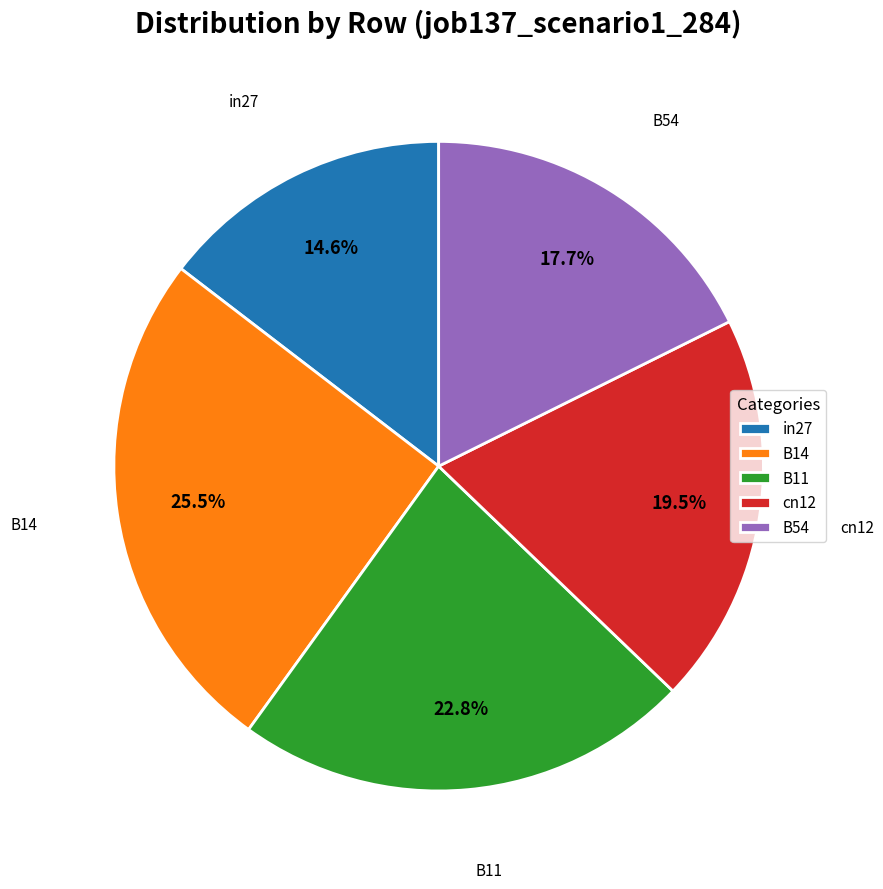

Is there a majority slice in this chart?

No